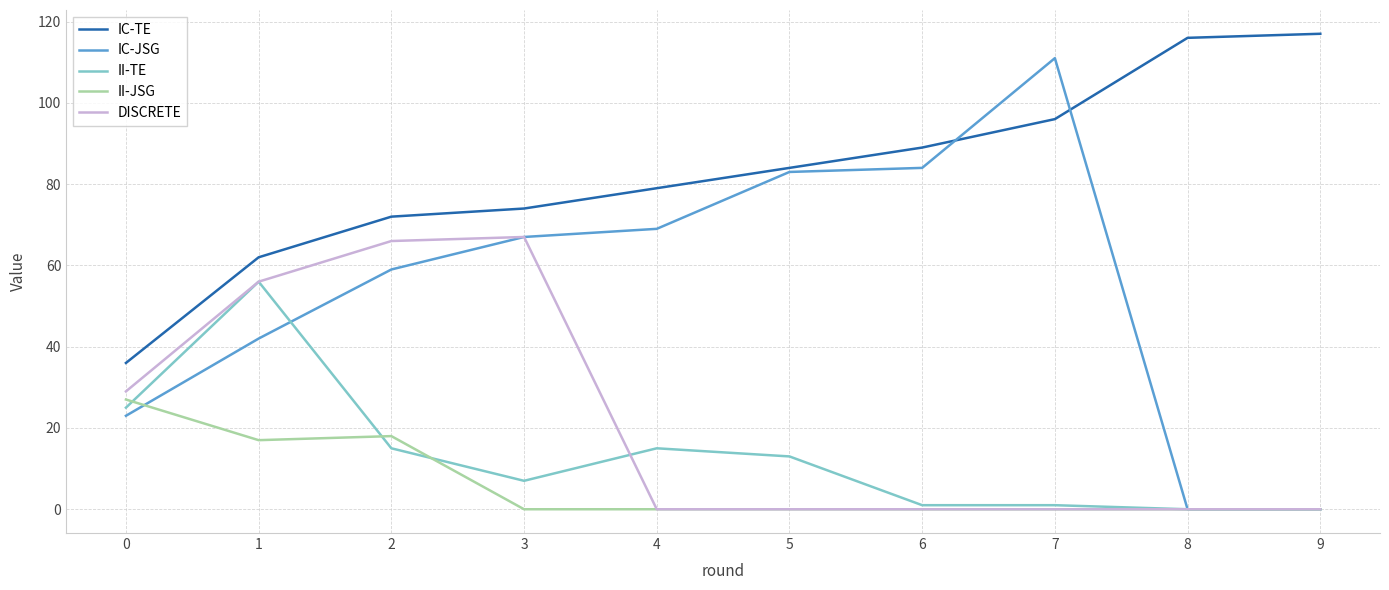

True or false: IC-TE and DISCRETE cross at least once.

False